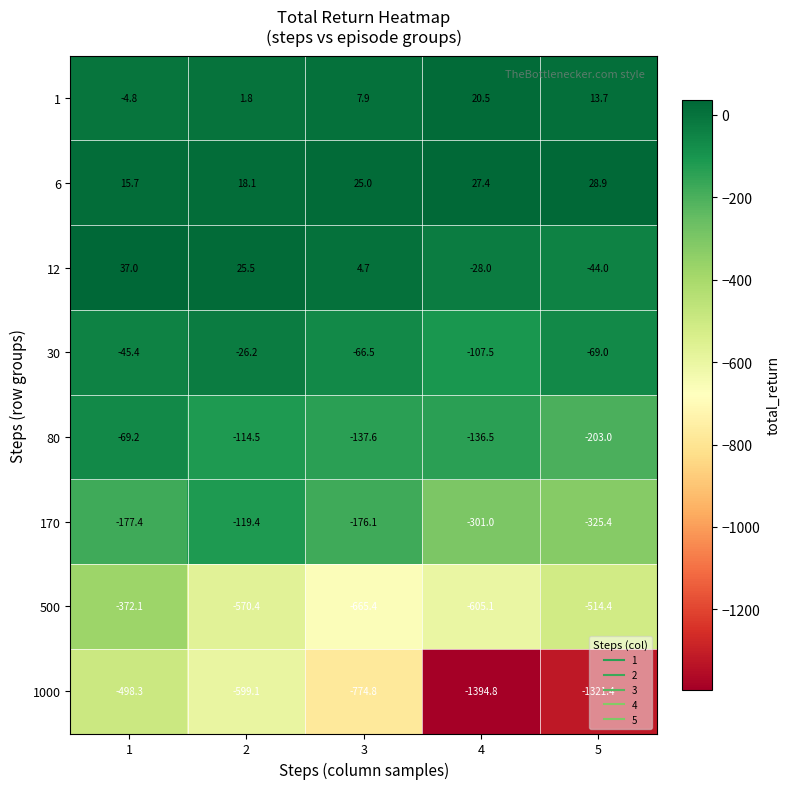

What is the difference between the maximum and minimum values in the 1000 series?

896.5